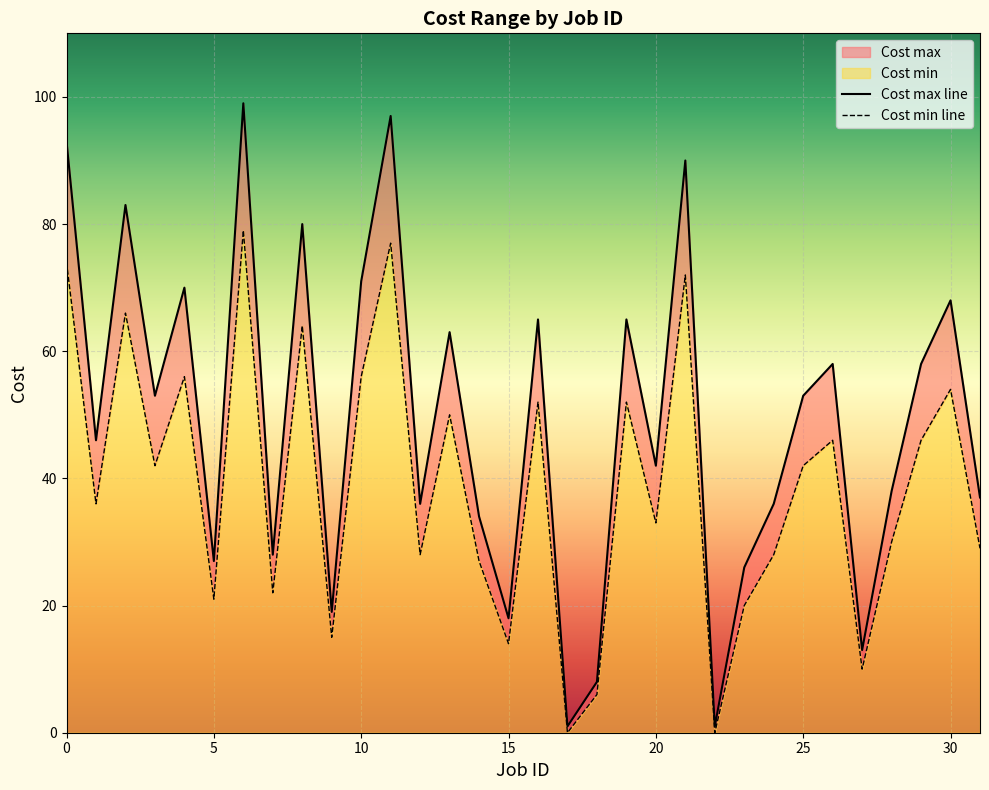

What is the label of the 9th point from the left?

8